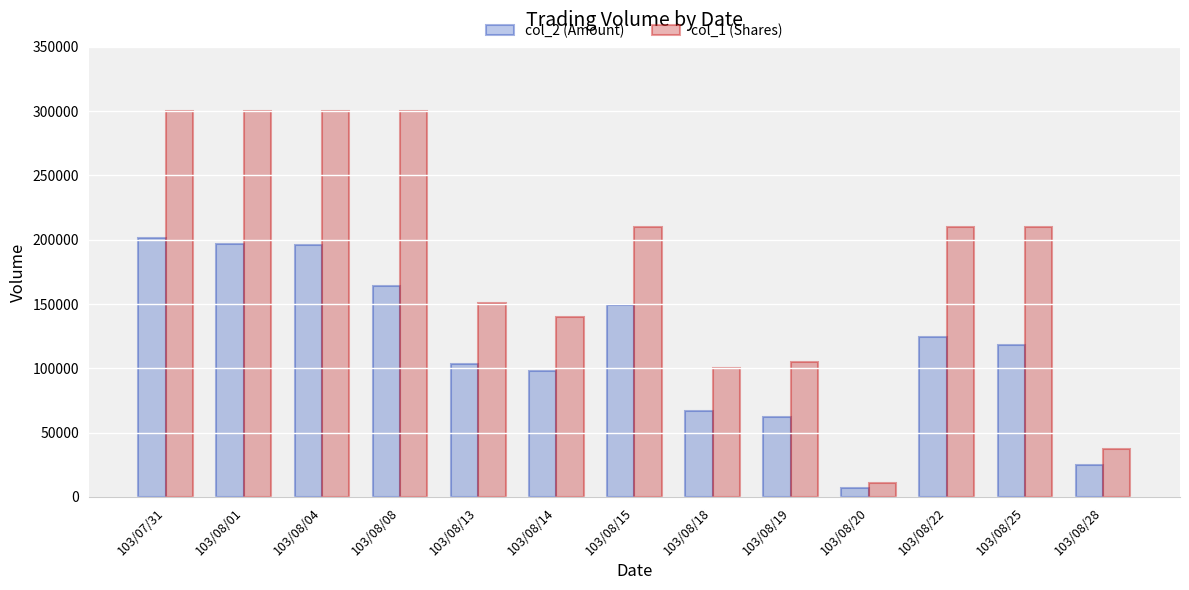

What is the value of the col_2 (Amount) bar at the 5th from the left?

103680